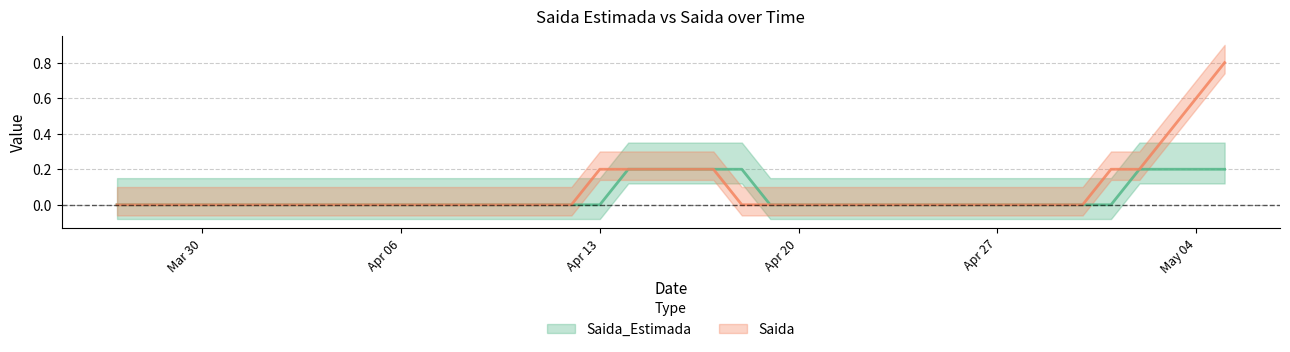

How many interior local valleys does the Saida series have?

1